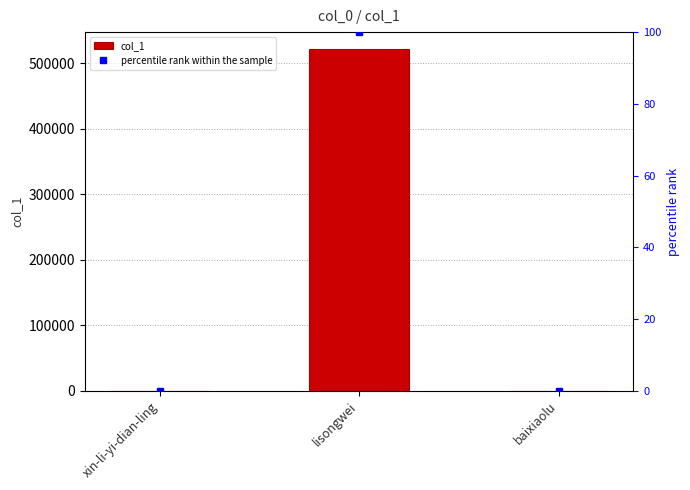

Which series has the widest spread of values?

col_1